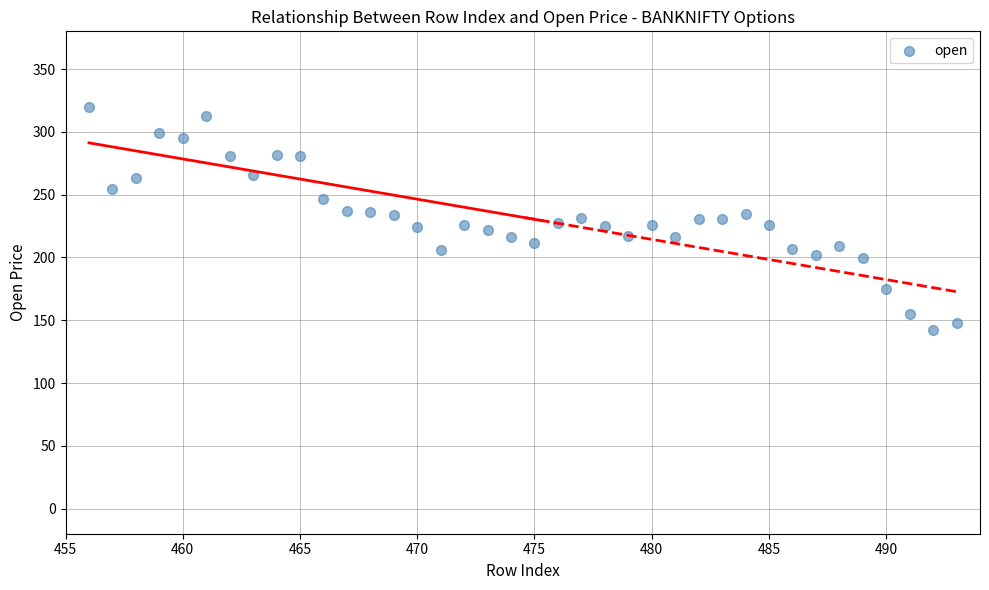

What is the range of X values (max minus min)?

37.0